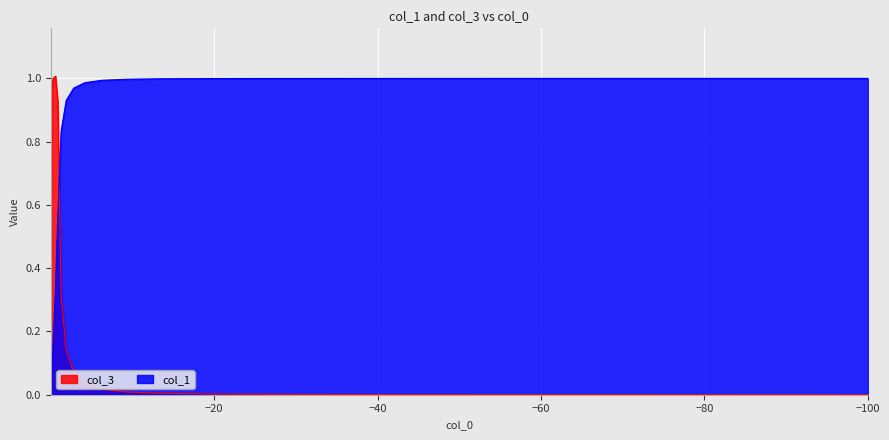

Is it true that col_3 equals 0.4 at −60?

False